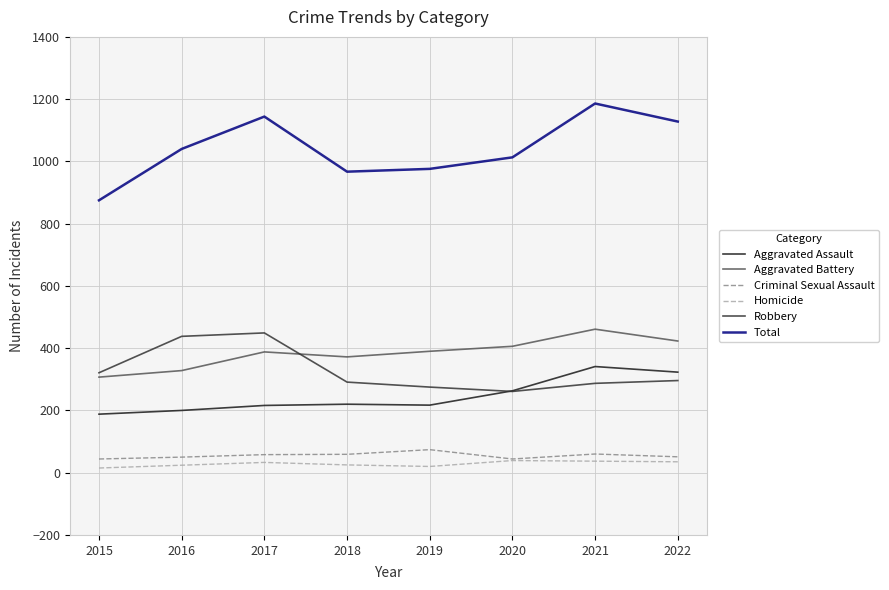

At which category is the sum across all series the highest?

2021